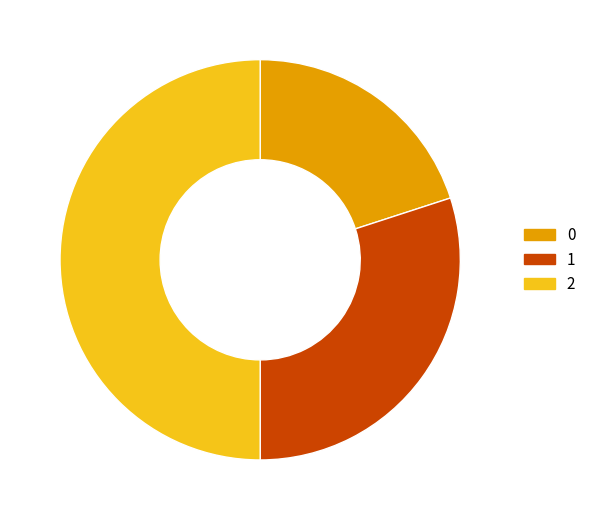

Which slice is the largest?

2